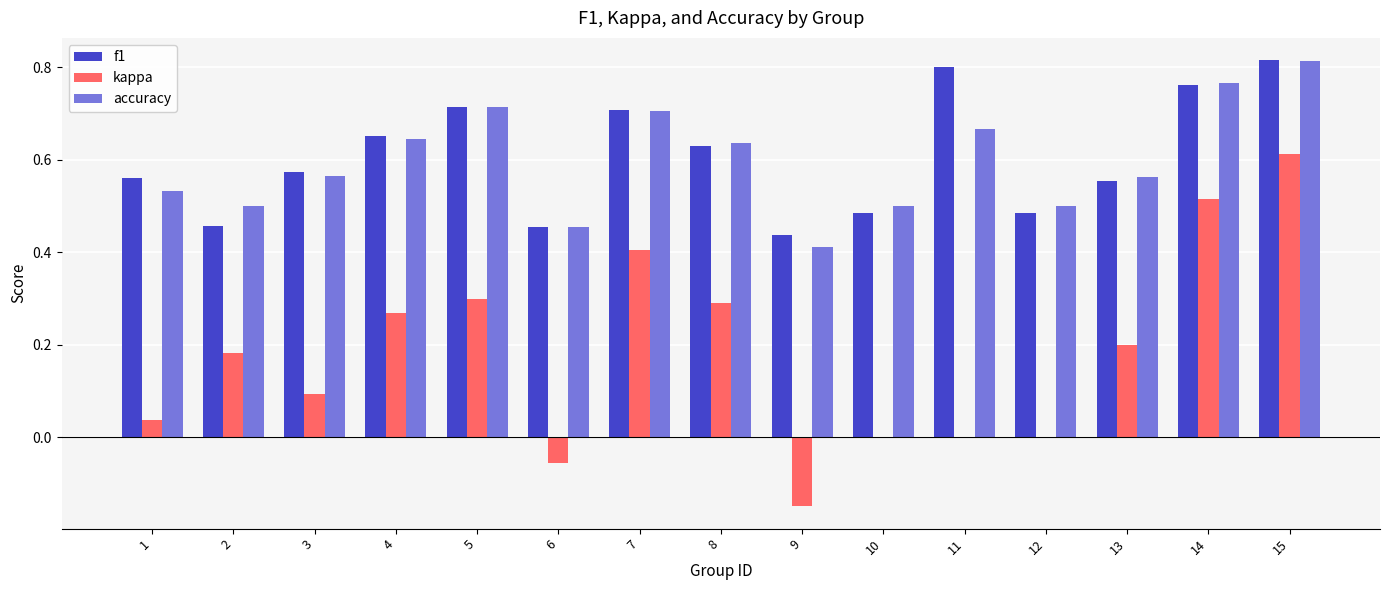

Between 5 and 8, which series saw the biggest shift?

f1